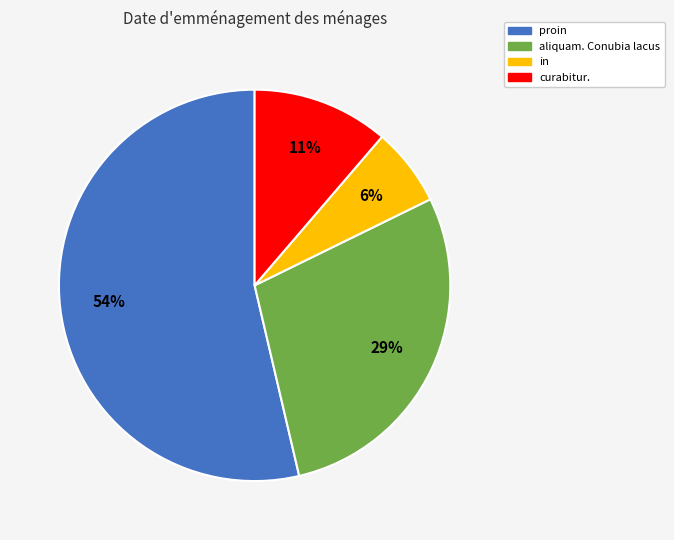

Which has a higher value, aliquam. Conubia lacus or proin?

proin